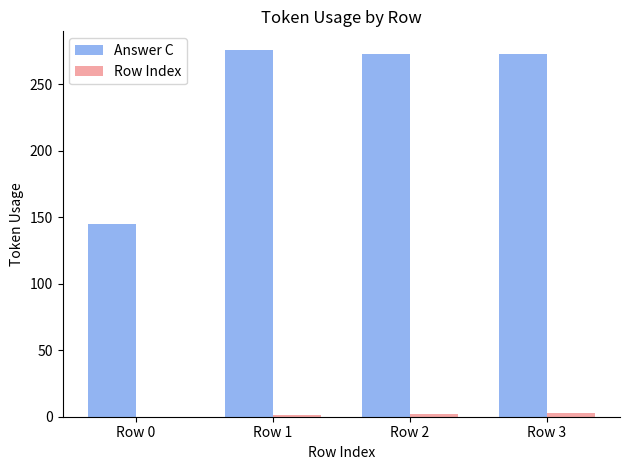

Between Row 0 and Row 1, which series saw the biggest shift?

Answer C